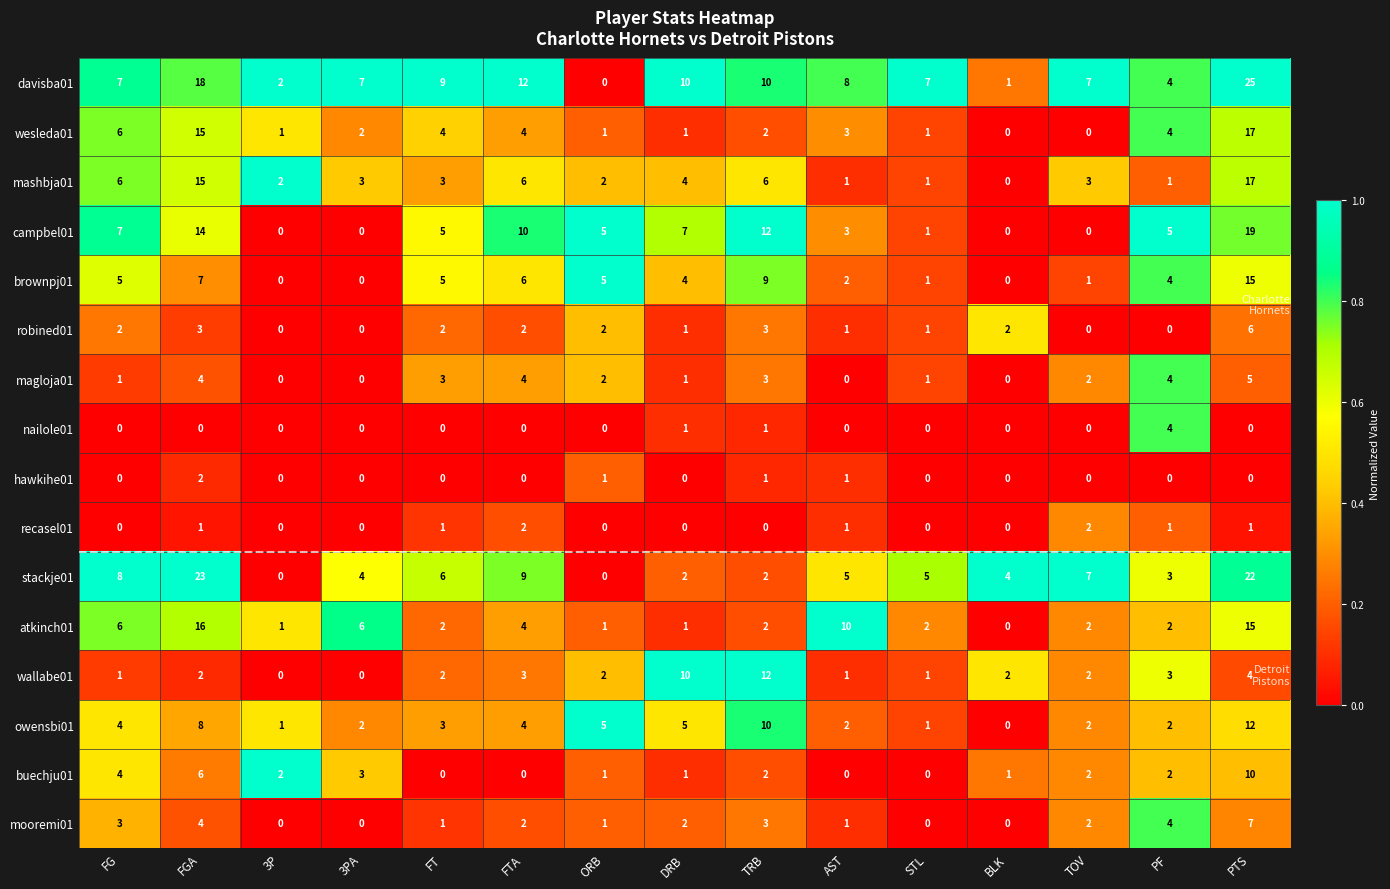

What is the difference between the maximum and minimum values in the wesleda01 series?

17